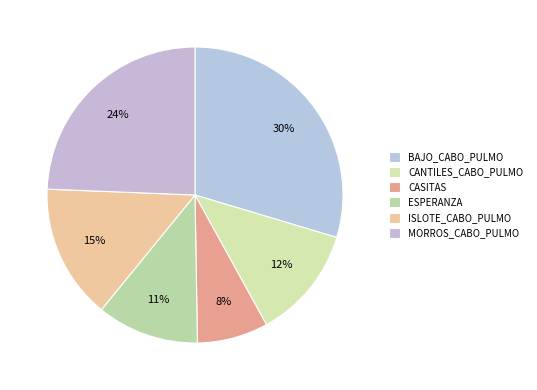

Count the number of slices in the pie.

6